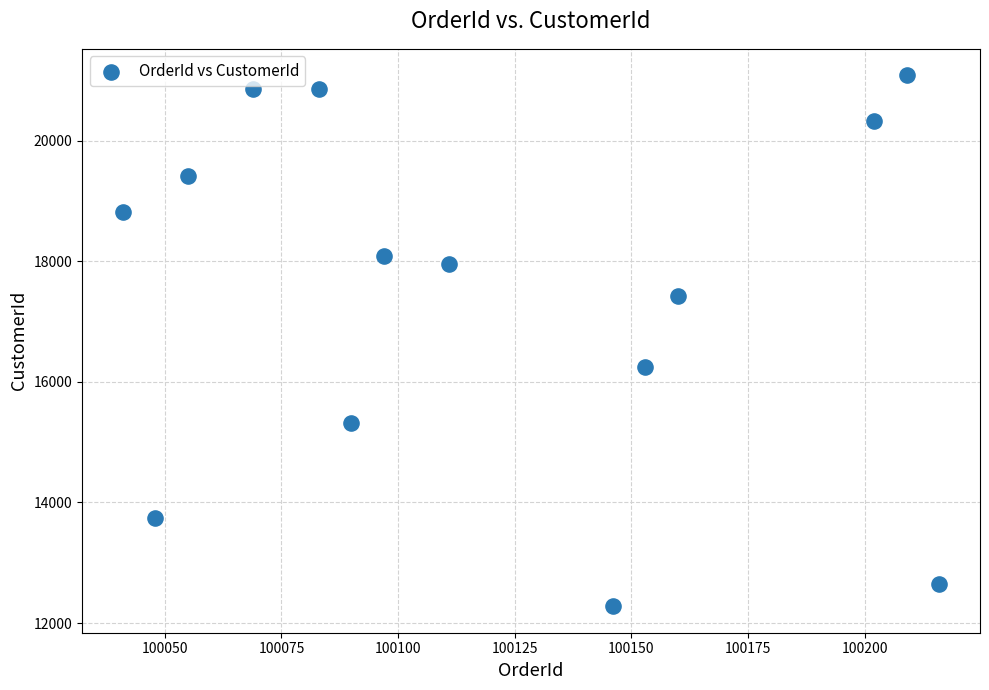

What is the range of X values (max minus min)?

175